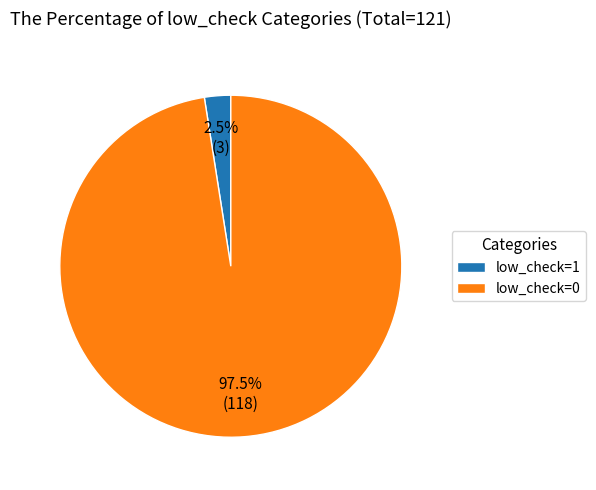

How many segments does this pie chart have?

2